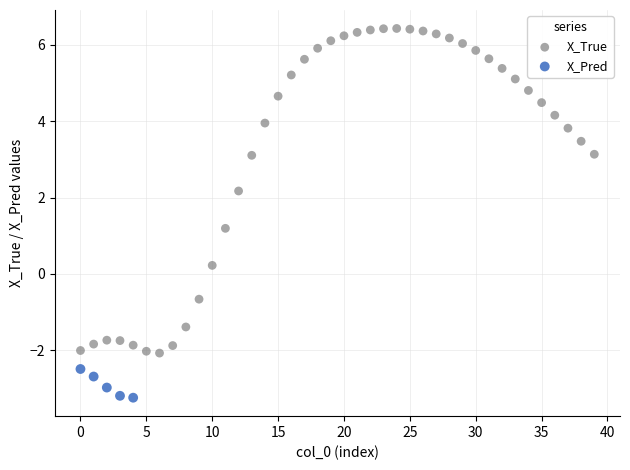

Which series has the widest spread of Y values?

X_True